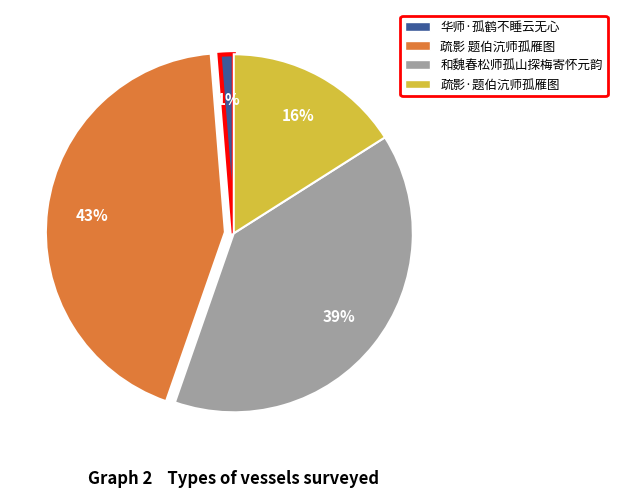

Is the sum of 和魏春松师孤山探梅寄怀元韵 and 华师·孤鹤不睡云无心 greater than half?

No